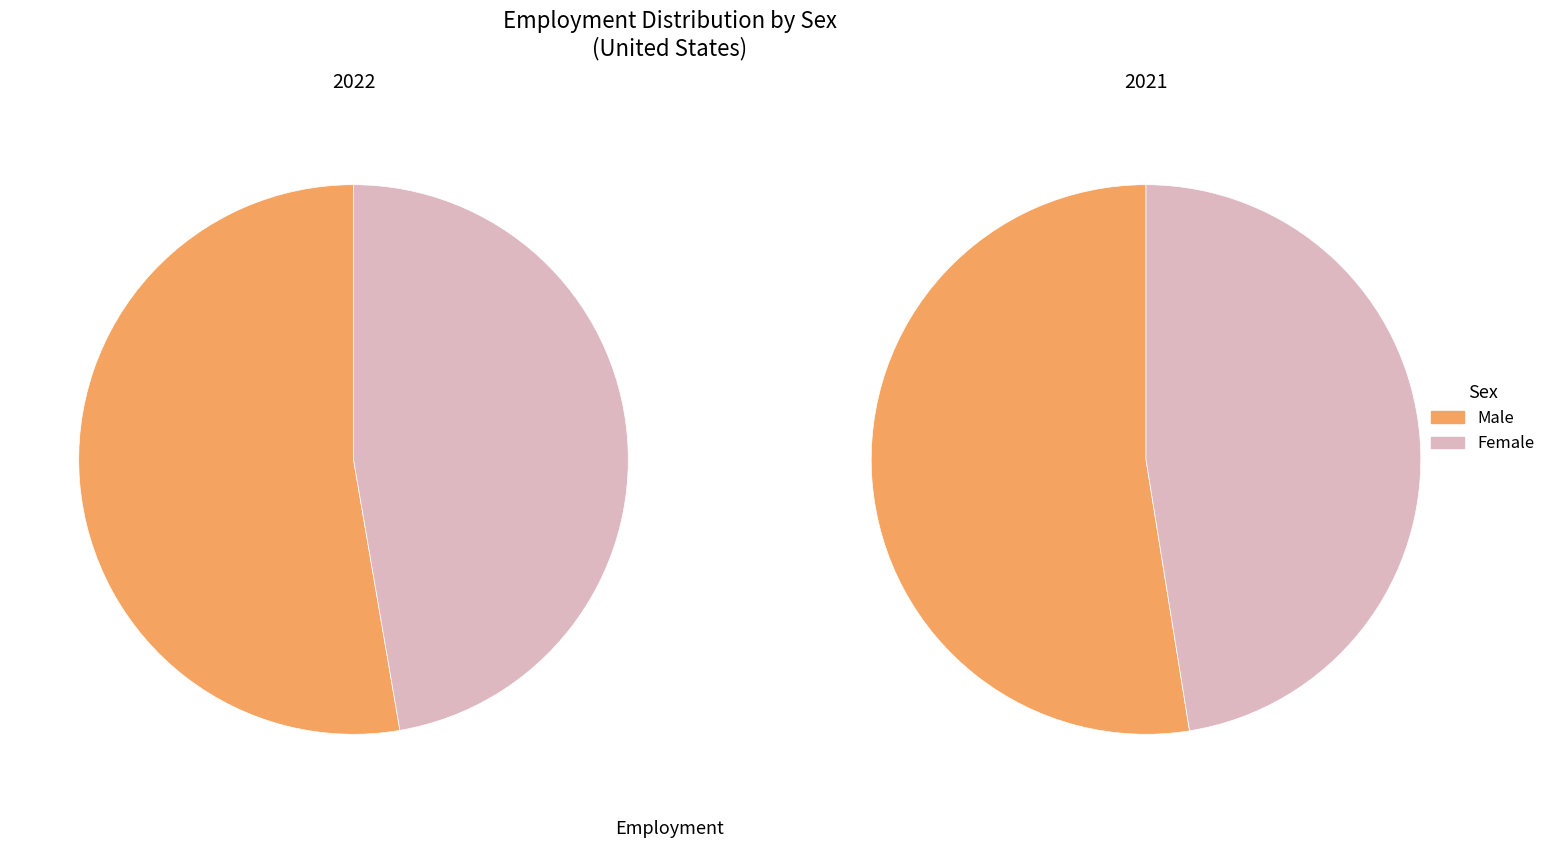

Which category has the biggest portion of the pie?

Male